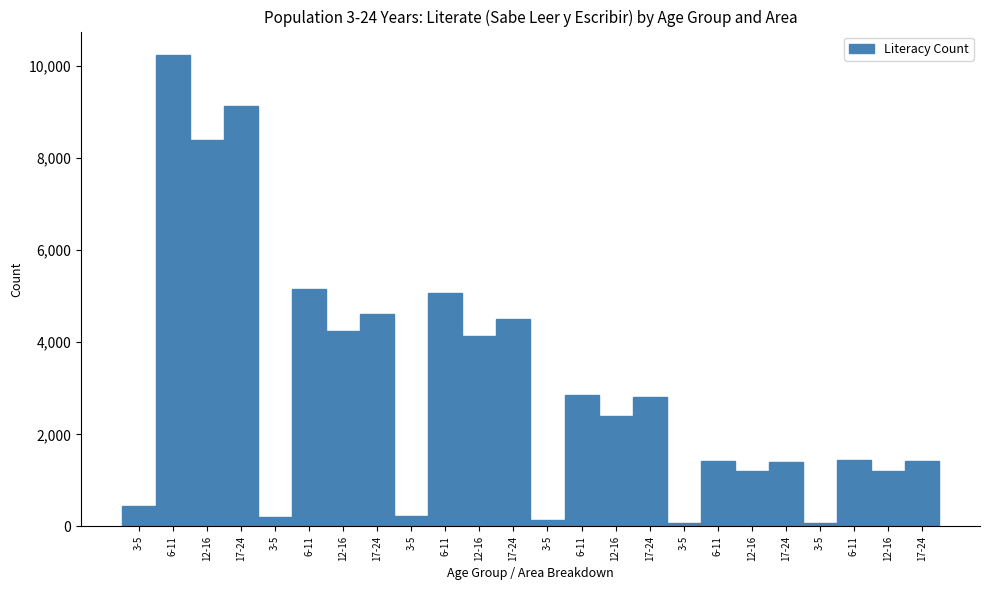

How many bars are there in total?

24